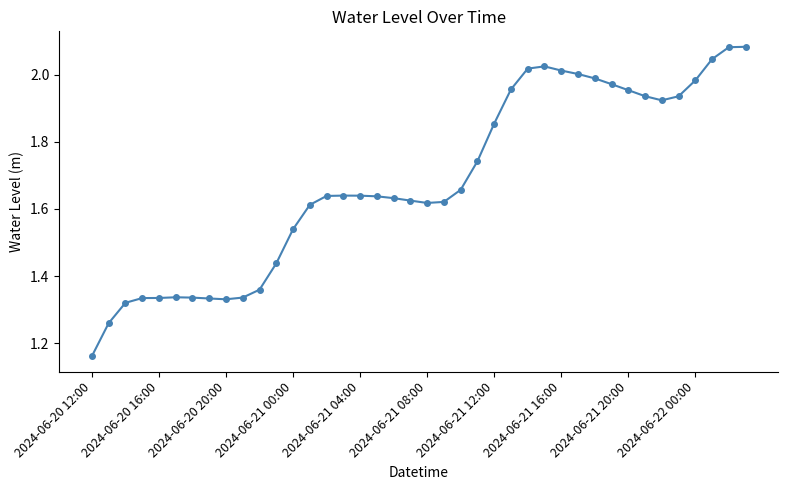

What is the sum of all values?

67.2